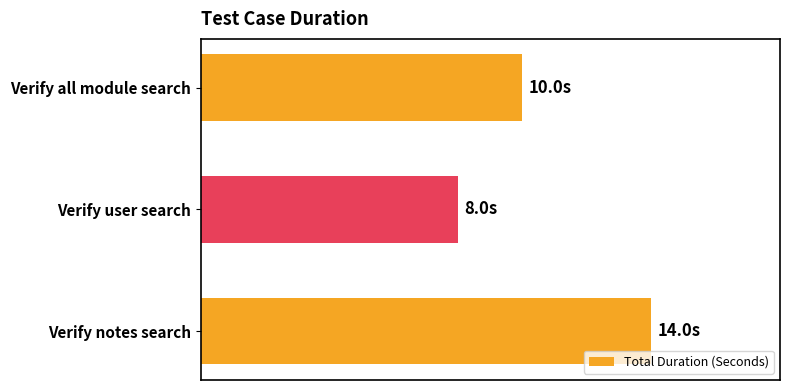

What is the minimum value shown in the chart?

8